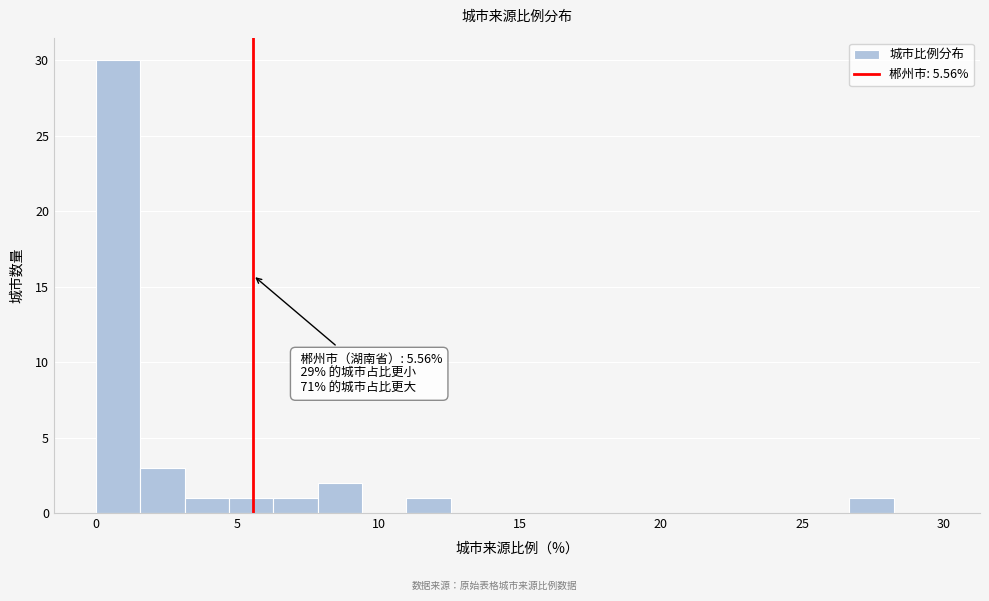

Around what value on the x-axis is the tallest bar? Give the approximate position of its centre, as read against the axis.

1.0